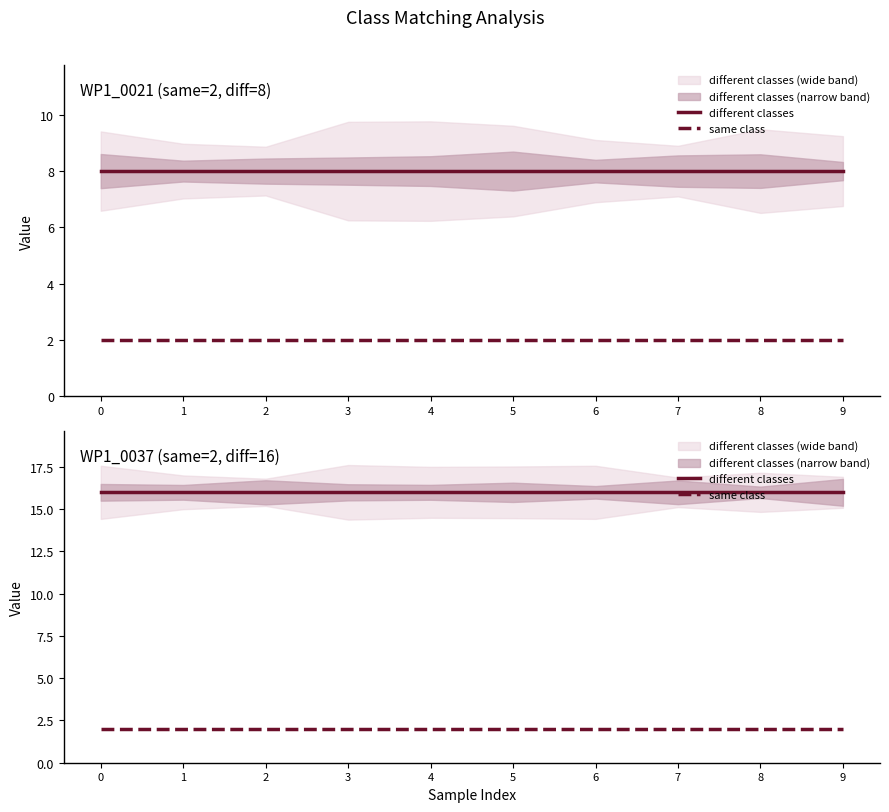

True or false: same class and different classes cross at least once.

False